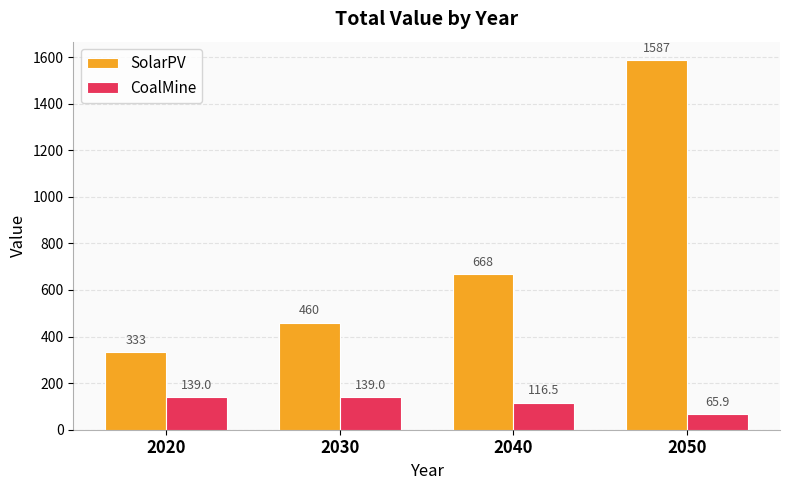

Reading left to right, extract all data points from this chart.

SolarPV: 333.0	460.0	668.0	1587.0
CoalMine: 139.0	139.0	116.5	65.9